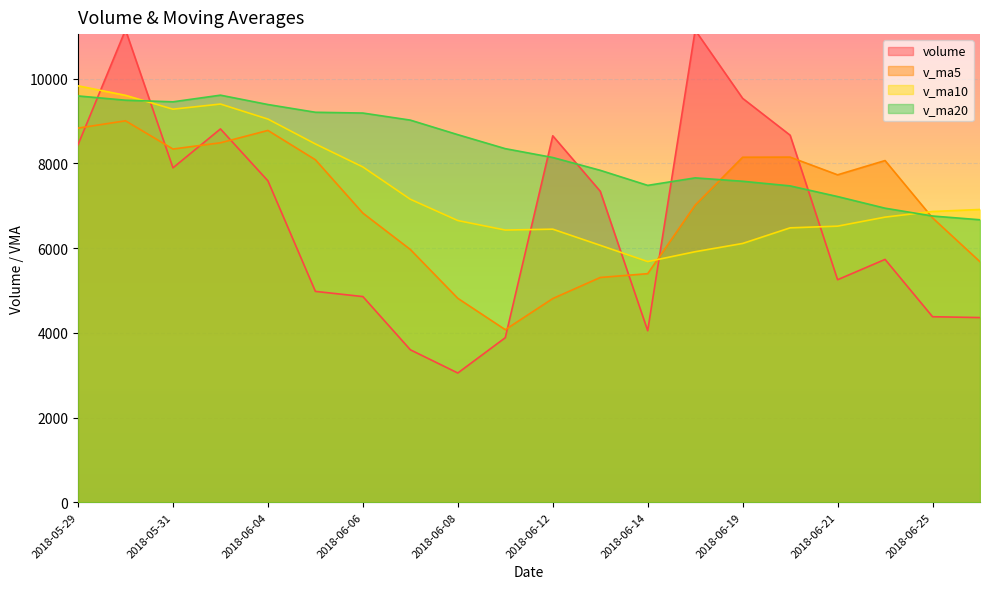

How many times do v_ma10 and v_ma5 cross each other?

2